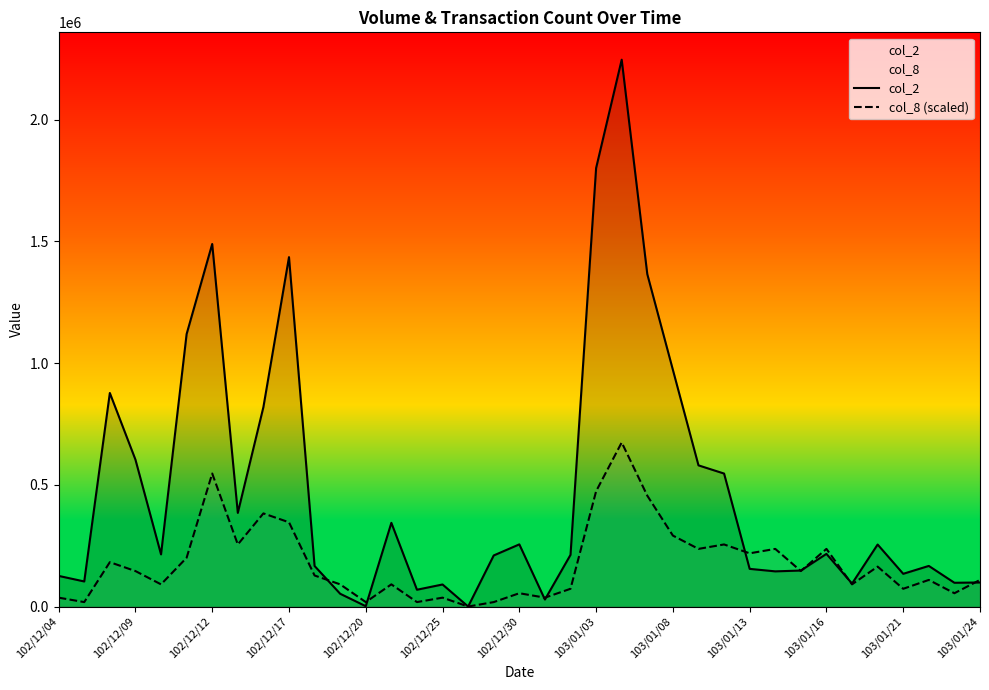

What is the difference between the maximum and minimum values in the col_2 series?

2246770.0